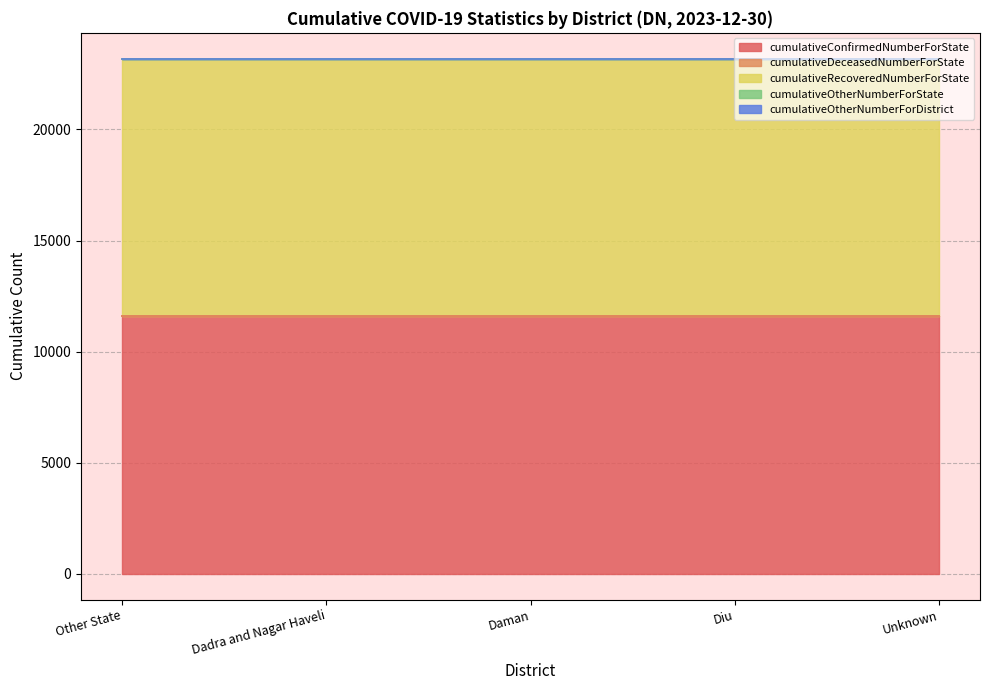

Where is cumulativeOtherNumberForState nearest to the value 0?

Other State